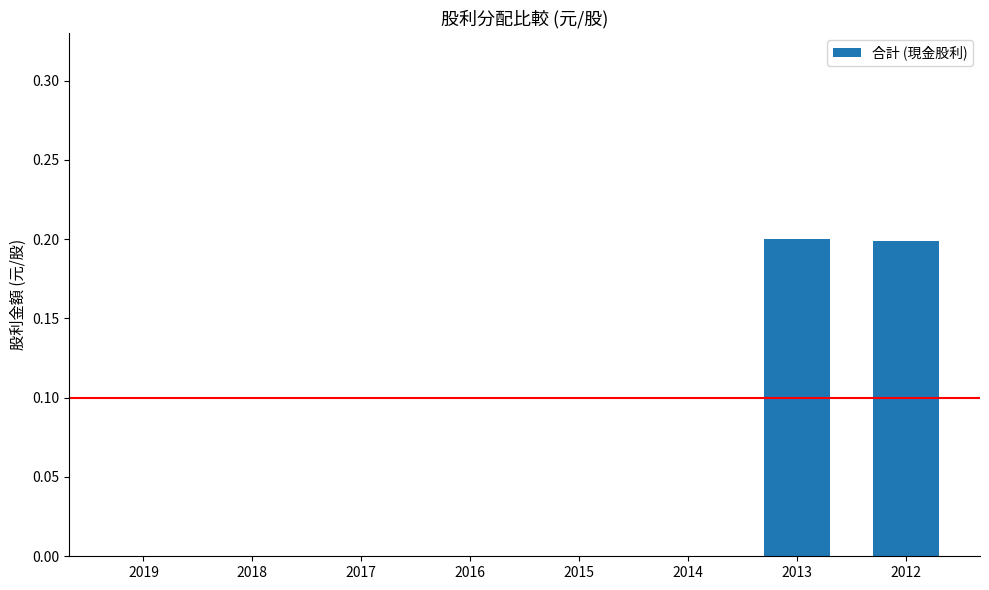

How many values are between 0 and 1?

8